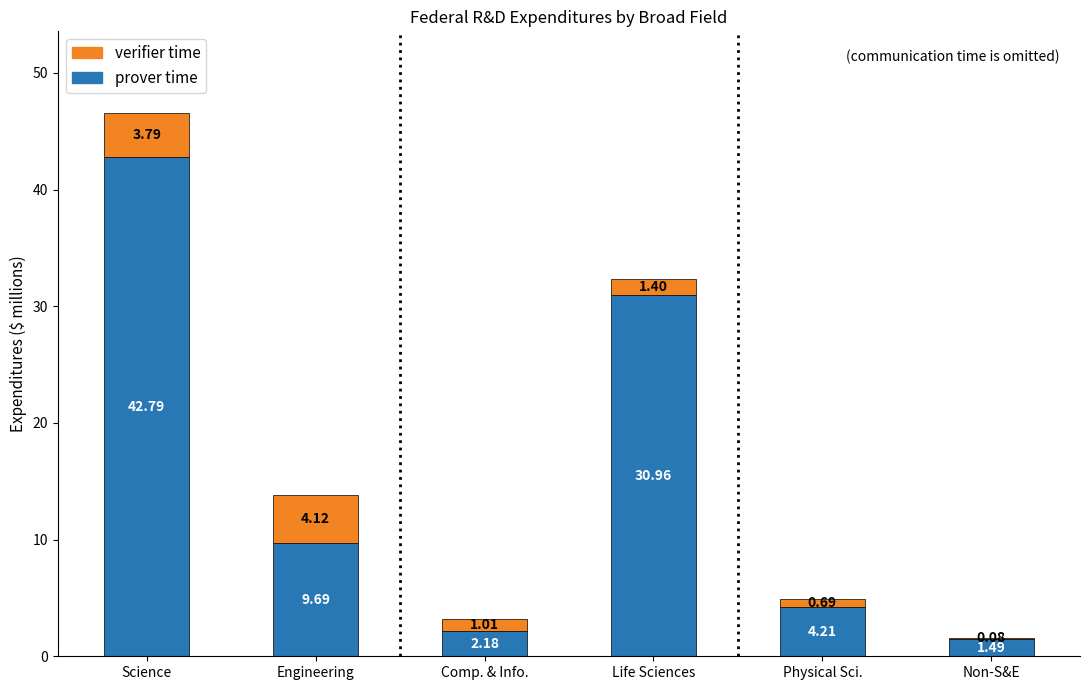

Where does the prover time series first go above 9?

Science